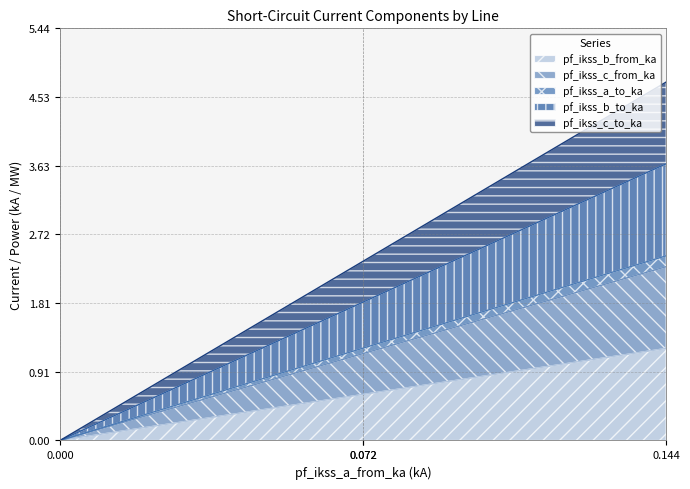

True or false: pf_ikss_b_to_ka and pf_ikss_c_from_ka cross at least once.

False